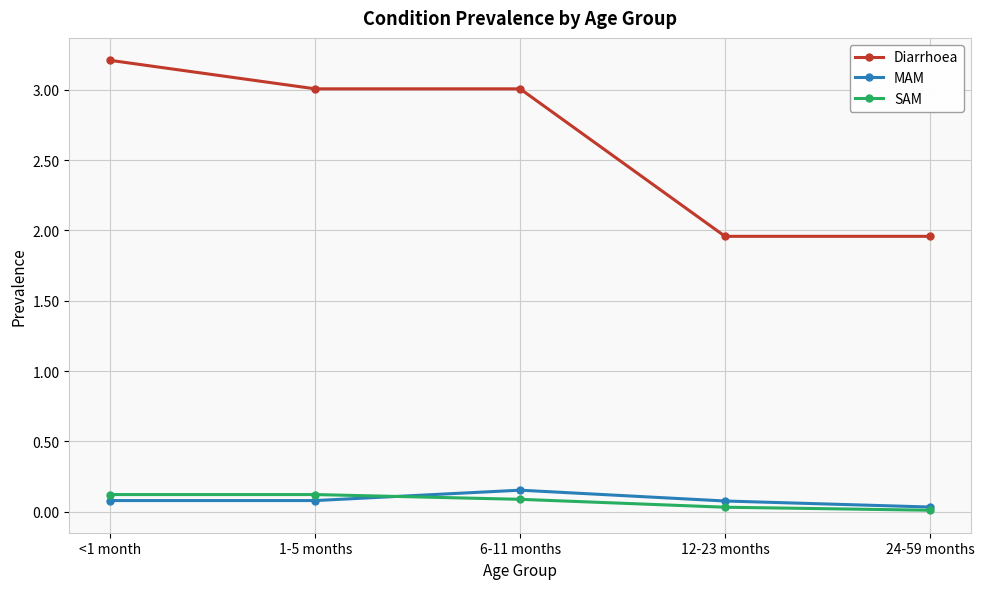

What is the average value of the MAM series?

0.1